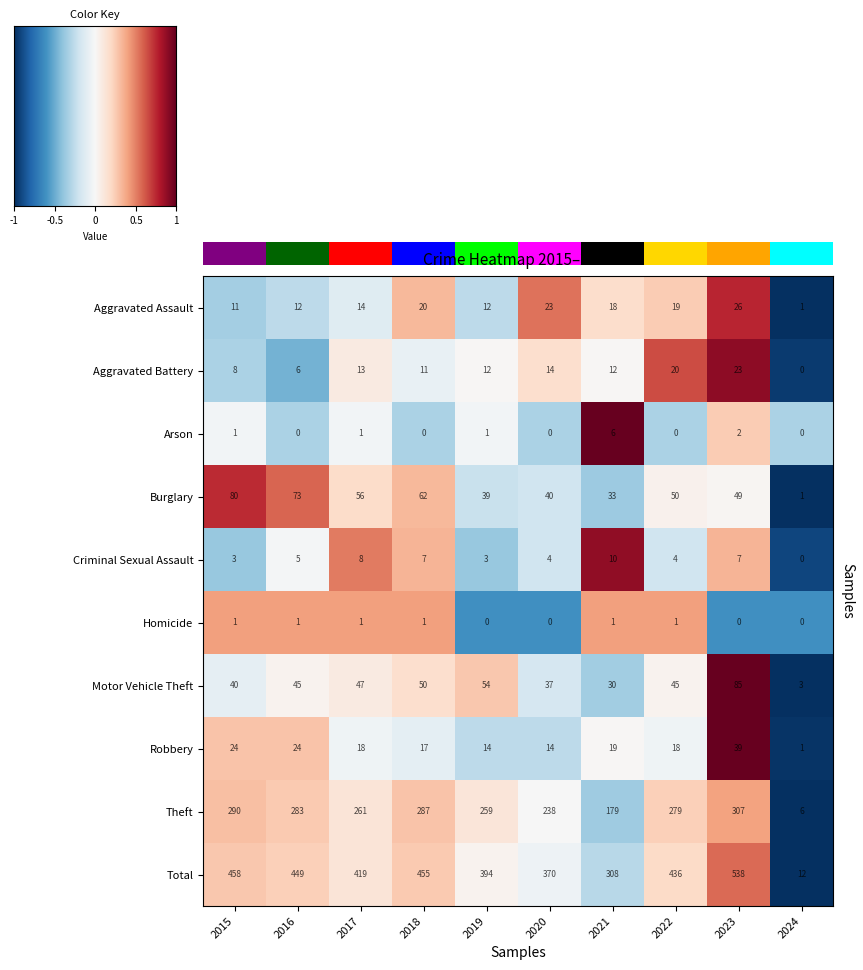

At which label does Robbery reach its minimum?

2024